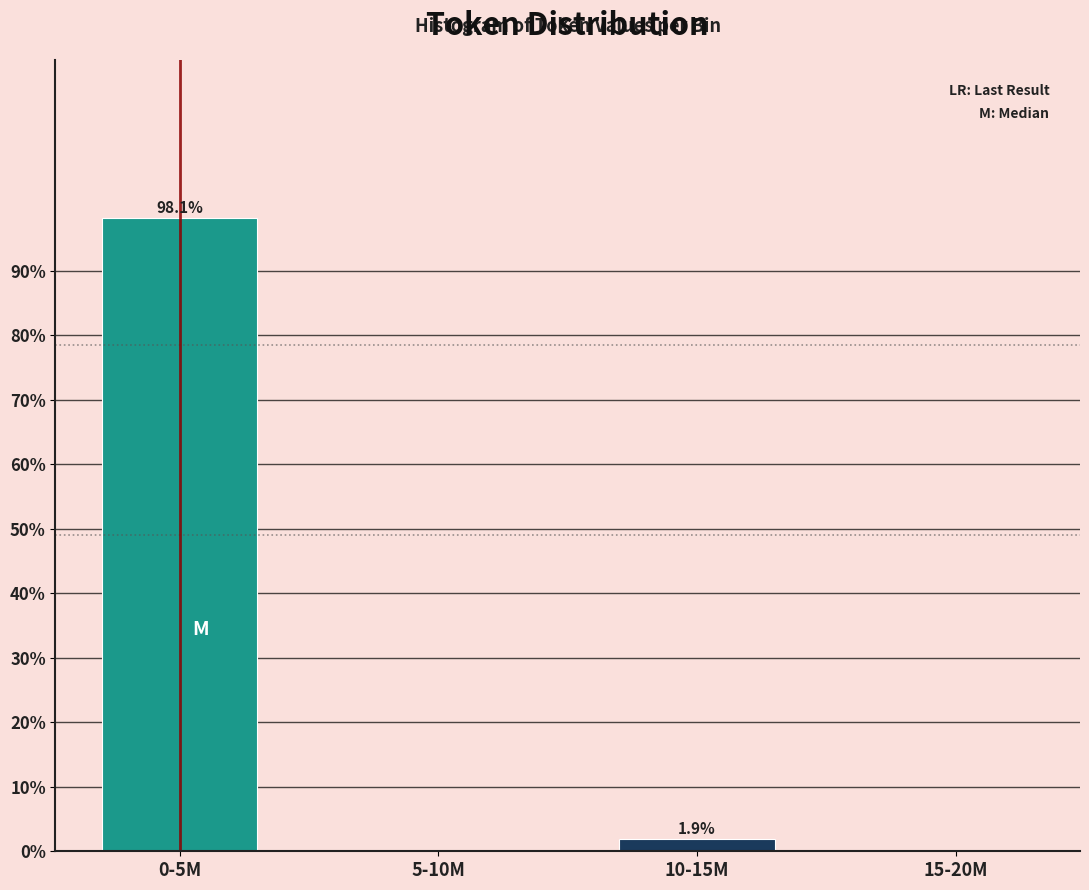

Reading right to left, extract all data points from this chart.

15-20M=0.0	10-15M=1.9	5-10M=0.0	0-5M=98.1